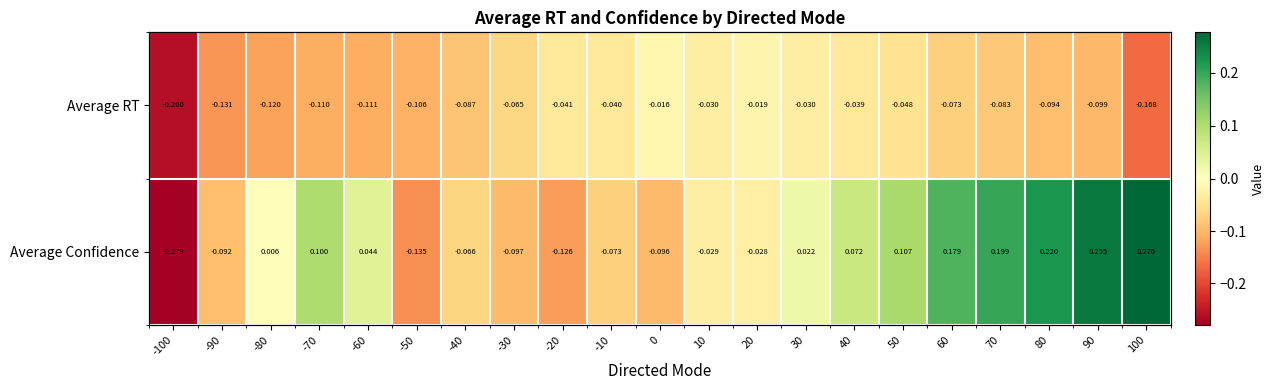

What is the sum of all Average RT values?

-1.8